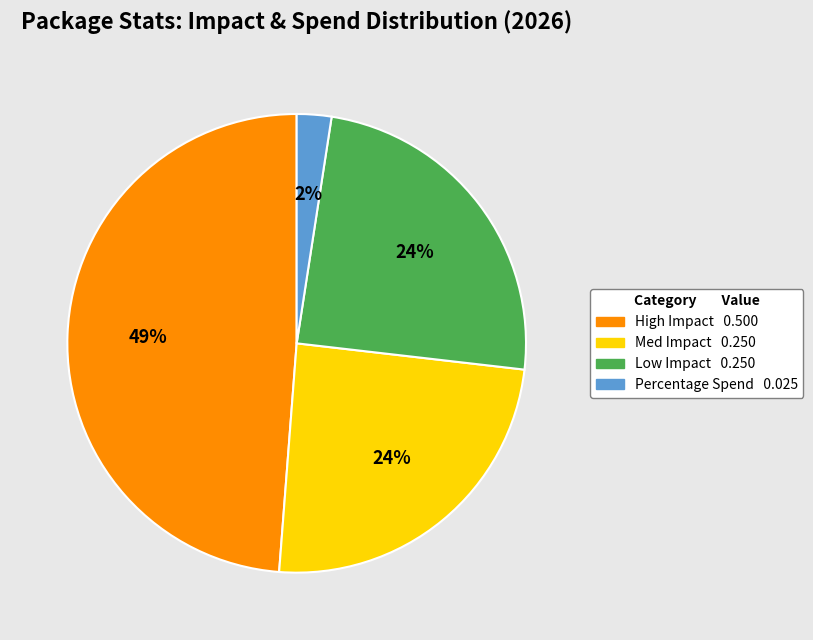

Count the number of slices in the pie.

4